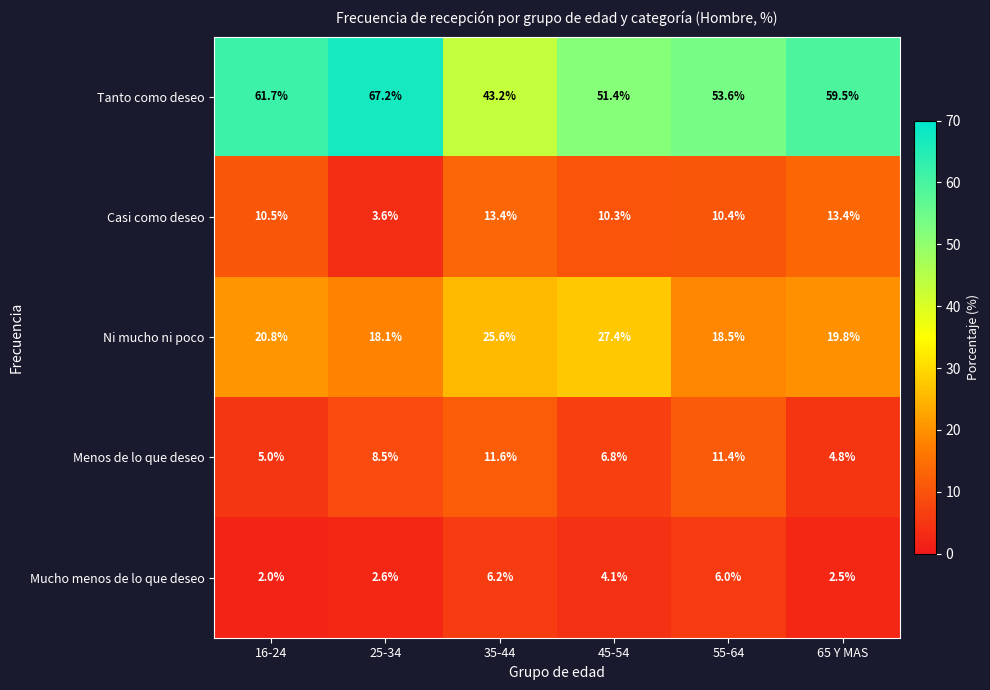

Reading left to right, list all the values displayed in this chart.

Tanto como deseo: 61.7	67.2	43.2	51.4	53.6	59.5
Casi como deseo: 10.5	3.6	13.4	10.3	10.4	13.4
Ni mucho ni poco: 20.8	18.1	25.6	27.4	18.5	19.8
Menos de lo que deseo: 5.0	8.5	11.6	6.8	11.4	4.8
Mucho menos de lo que deseo: 2.0	2.6	6.2	4.1	6.0	2.5